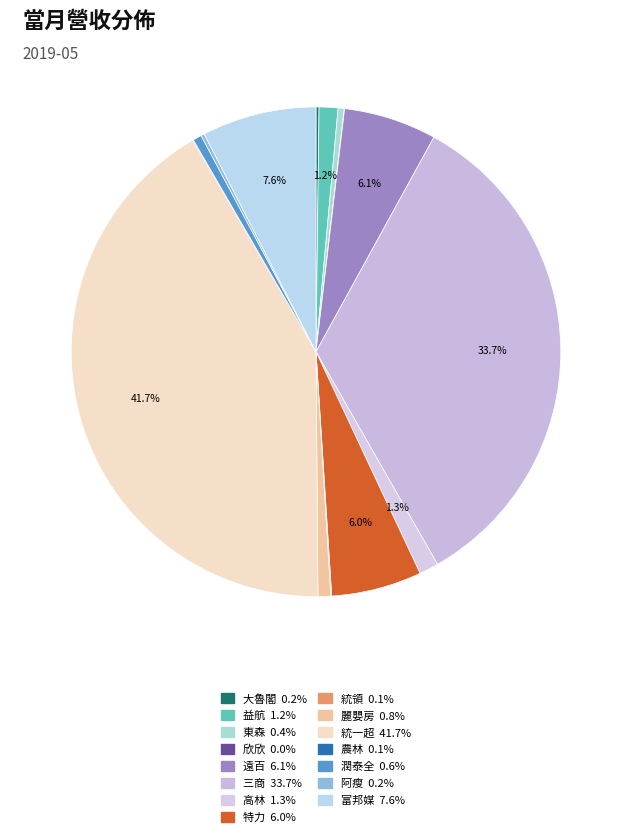

Is there a majority slice in this chart?

No